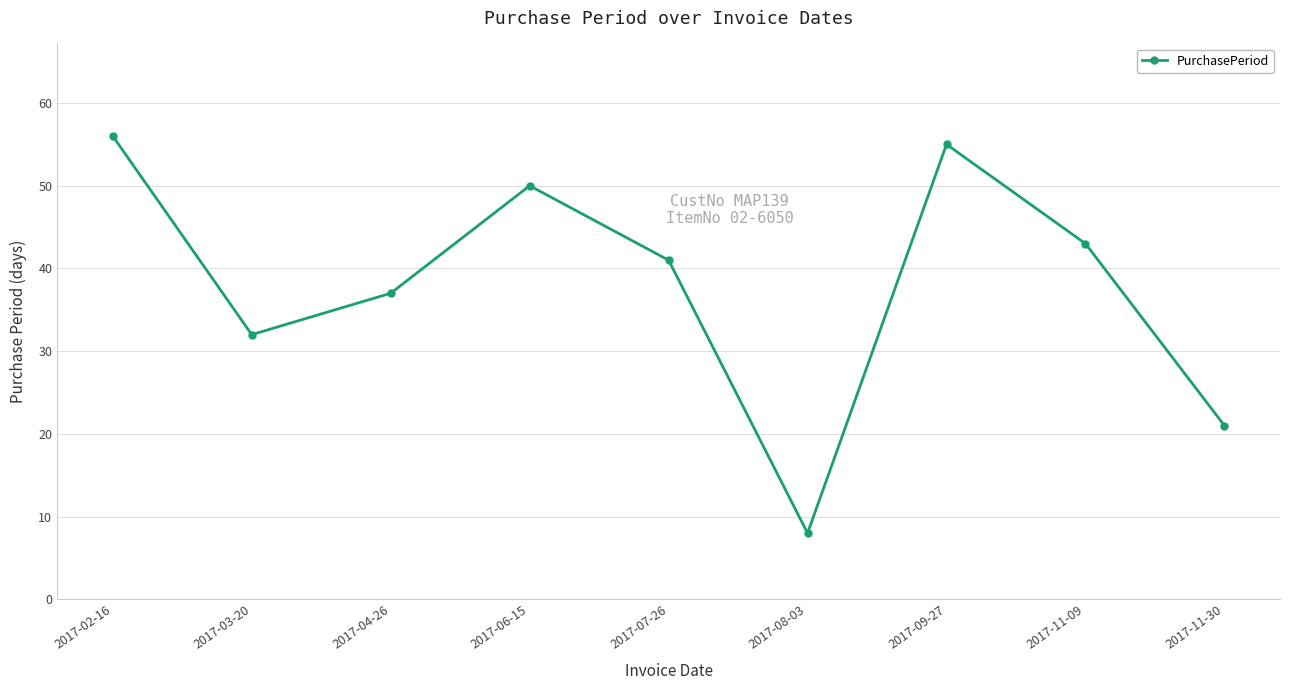

Count the values in the range 32 to 50.

5